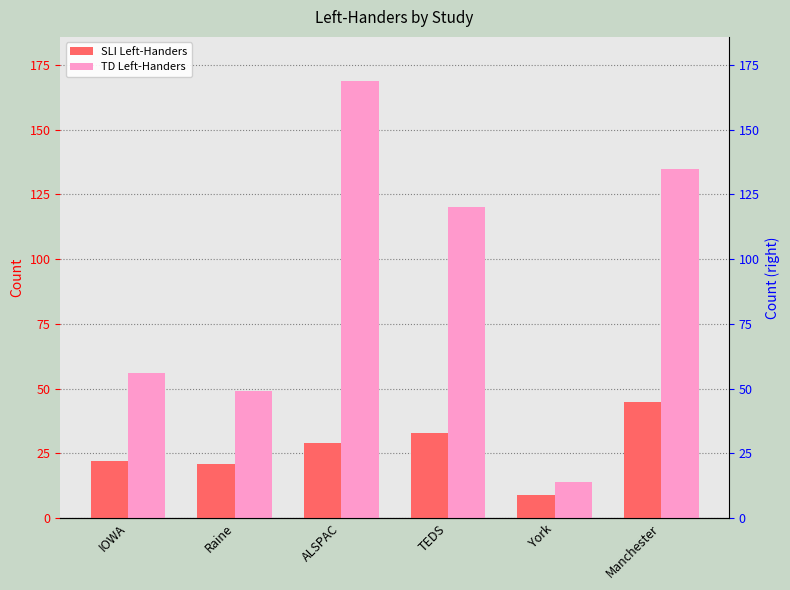

What is the label of the 5th bar from the right?

Raine